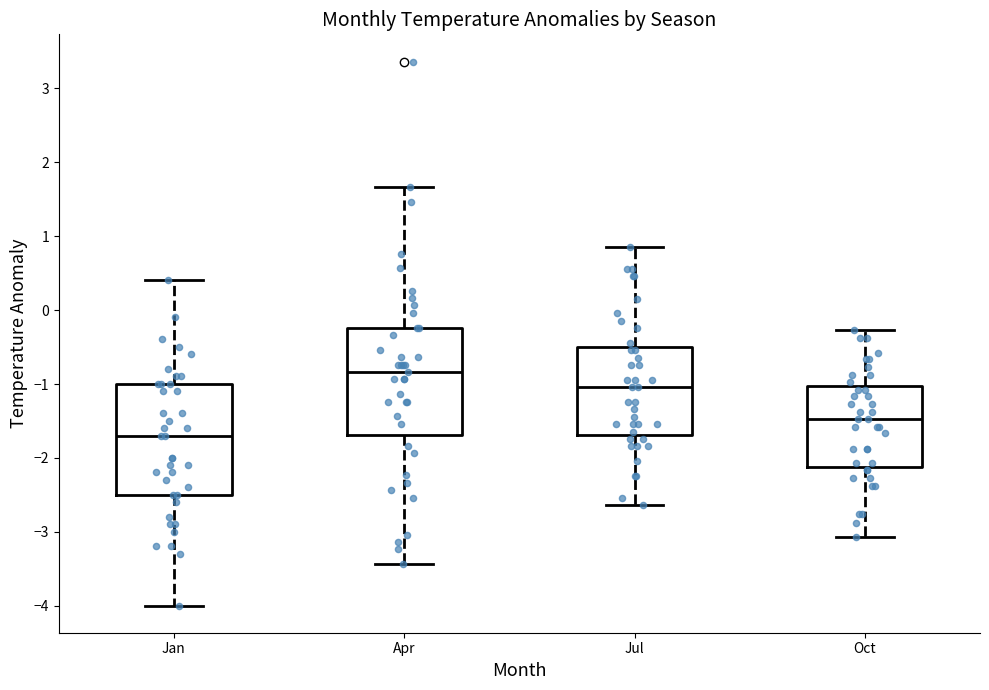

Reading left to right, transcribe this box plot: for each box, give where its median line is, the range the box spans, and where its two whiskers end, as read against the y-axis. The values are not printed on the chart, so give them approximately, as read against the axis.

Jan: median -1.7, box -2.5 to -1.0, whiskers -4.0 to 0.4
Apr: median -0.8, box -1.7 to -0.2, whiskers -3.4 to 1.7
Jul: median -1.0, box -1.7 to -0.5, whiskers -2.6 to 0.9
Oct: median -1.5, box -2.1 to -1.0, whiskers -3.1 to -0.3